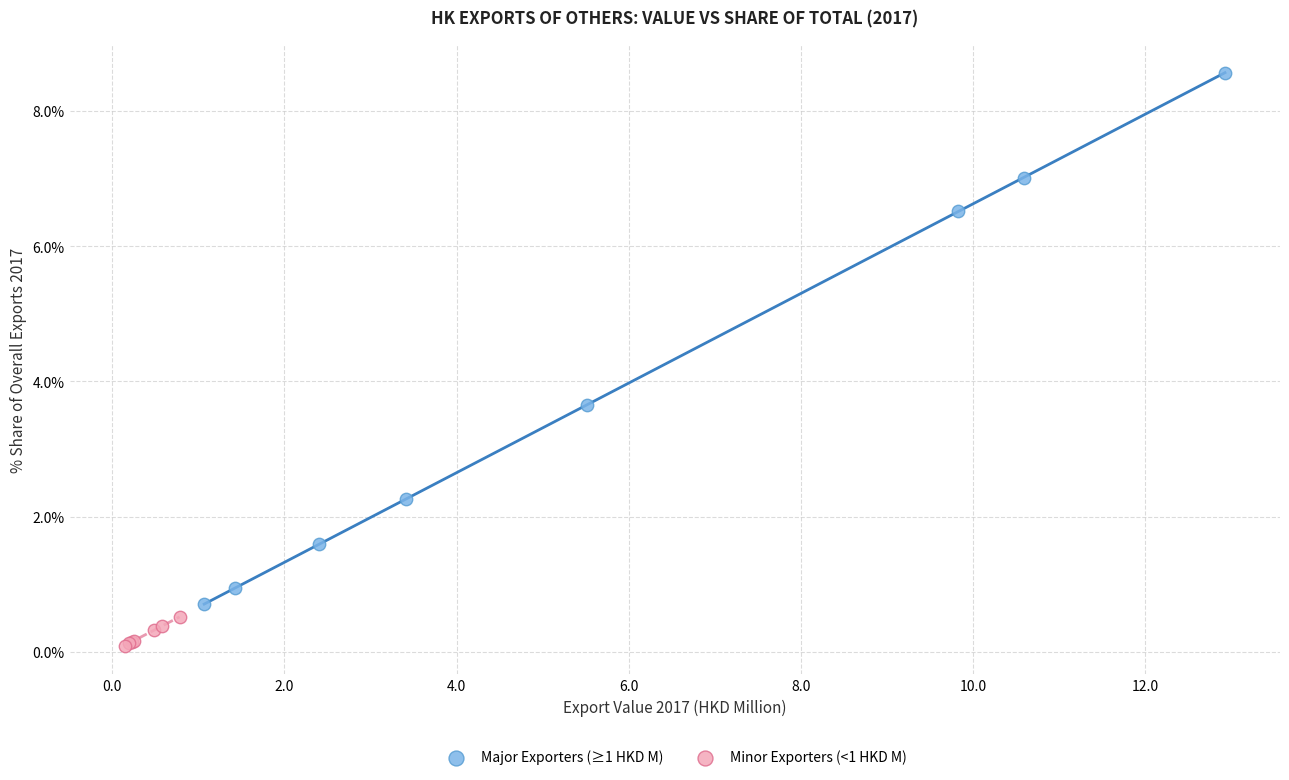

Which series has the widest spread of Y values?

Major Exporters (≥1 HKD M)